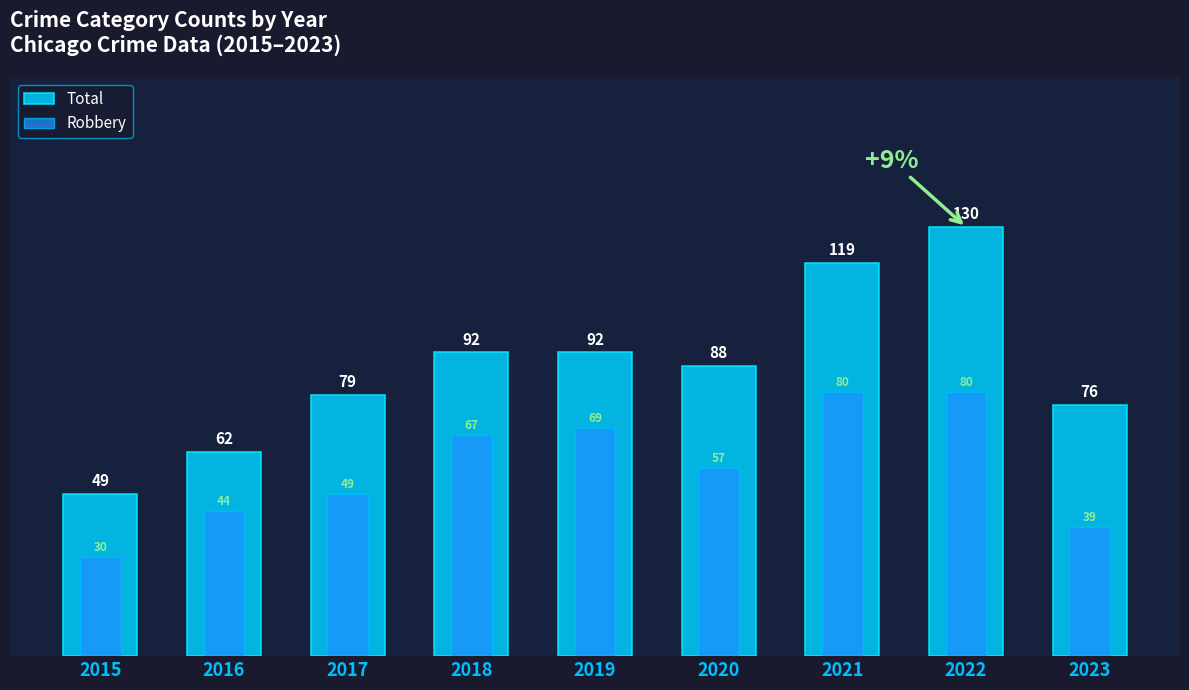

Which category has the highest value in the Total series?

2022